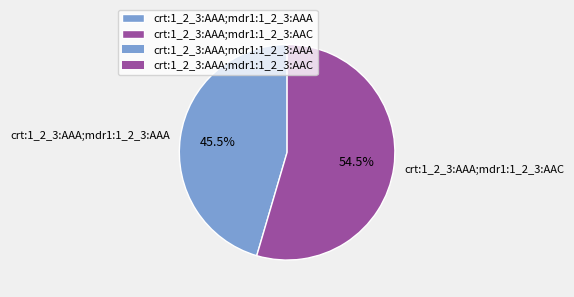

Rank the categories by value from lowest to highest.

crt:1_2_3:AAA;mdr1:1_2_3:AAA, crt:1_2_3:AAA;mdr1:1_2_3:AAC